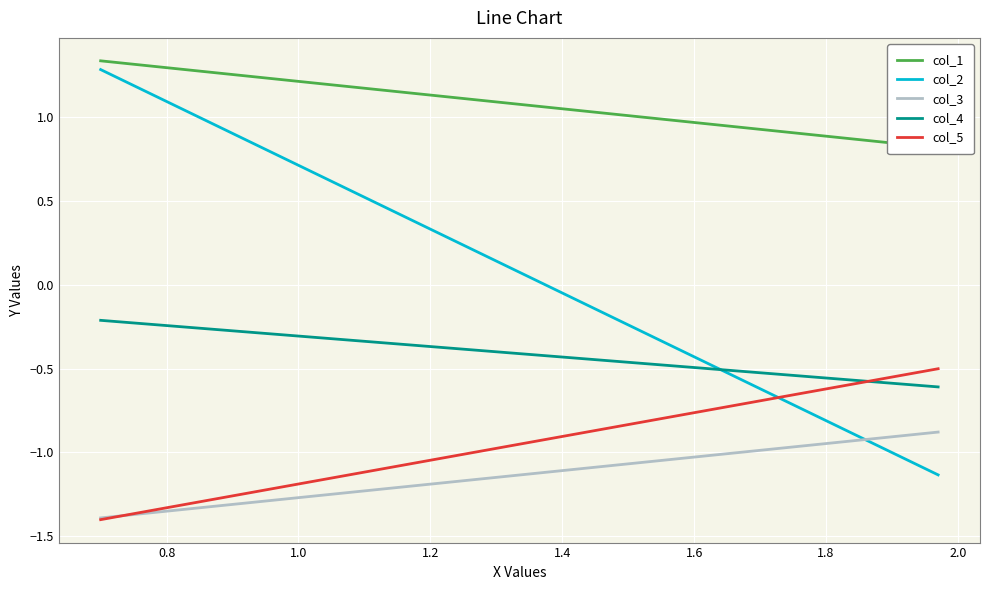

Is the value of col_3 at 0.8 greater than the value of col_5 at 0.6?

Yes